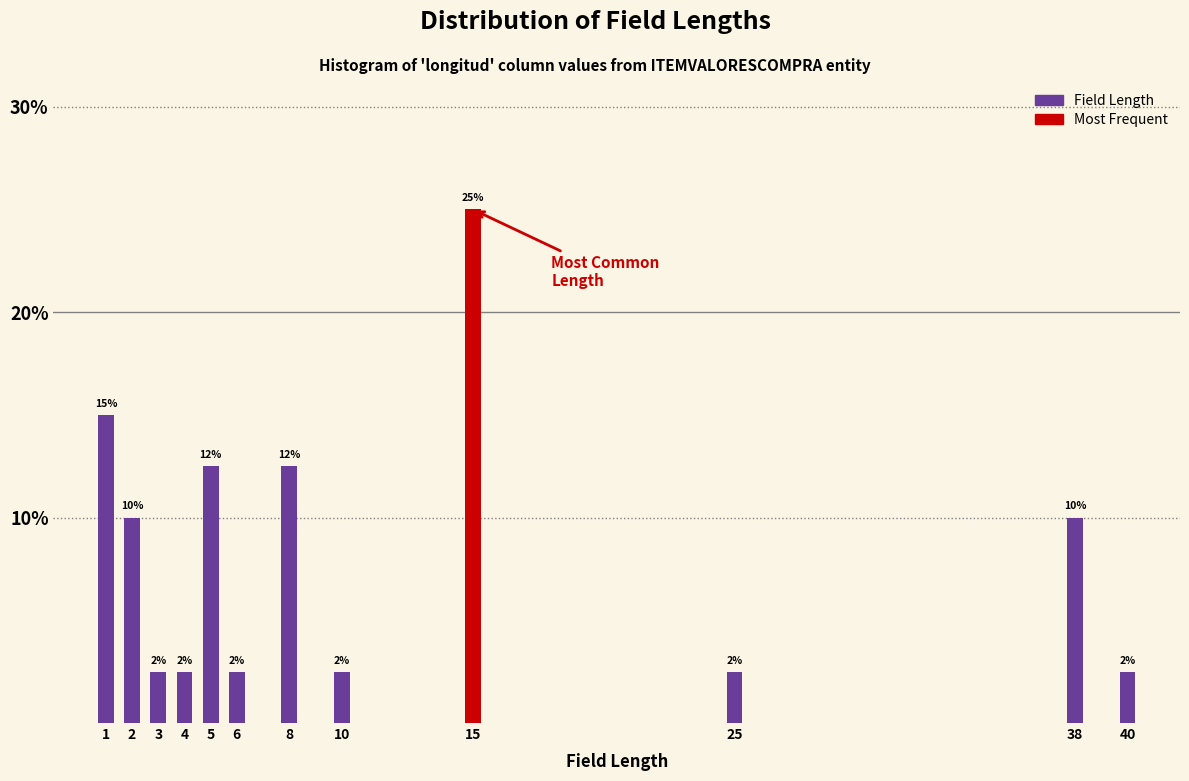

How many bars are there in total?

12